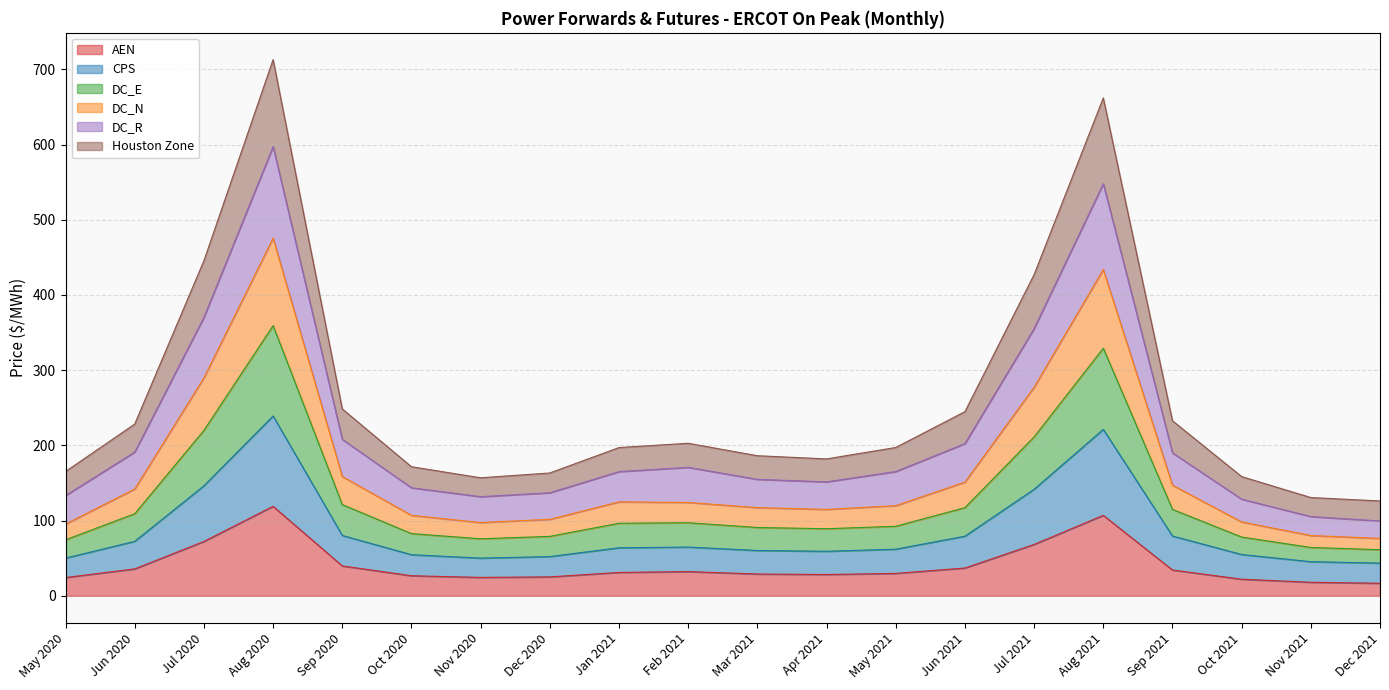

What is the lowest value of the AEN series?

16.7